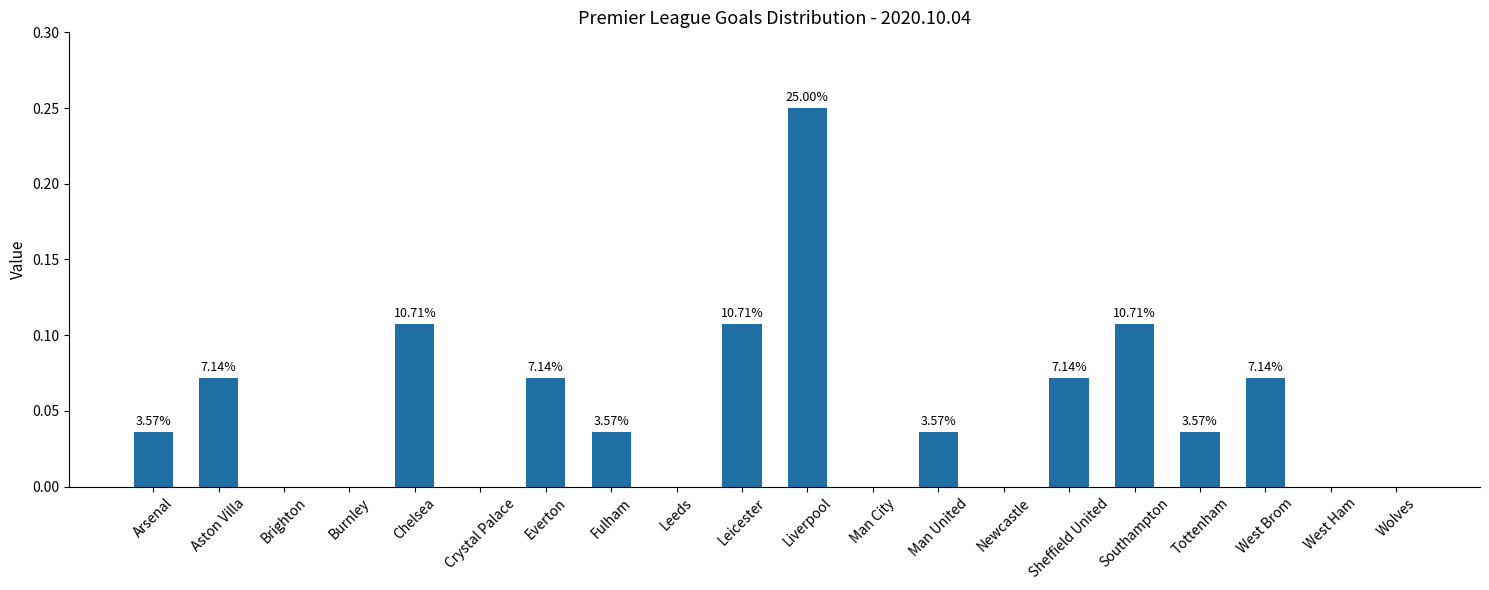

What is the average value?

0.1